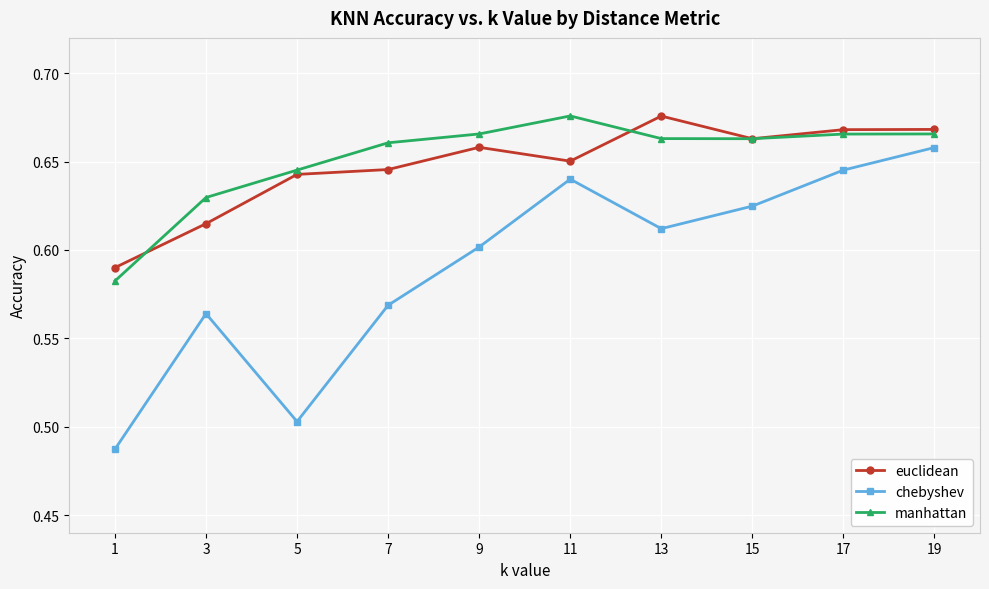

What is the difference between the second highest and second lowest values in the chebyshev series?

0.1